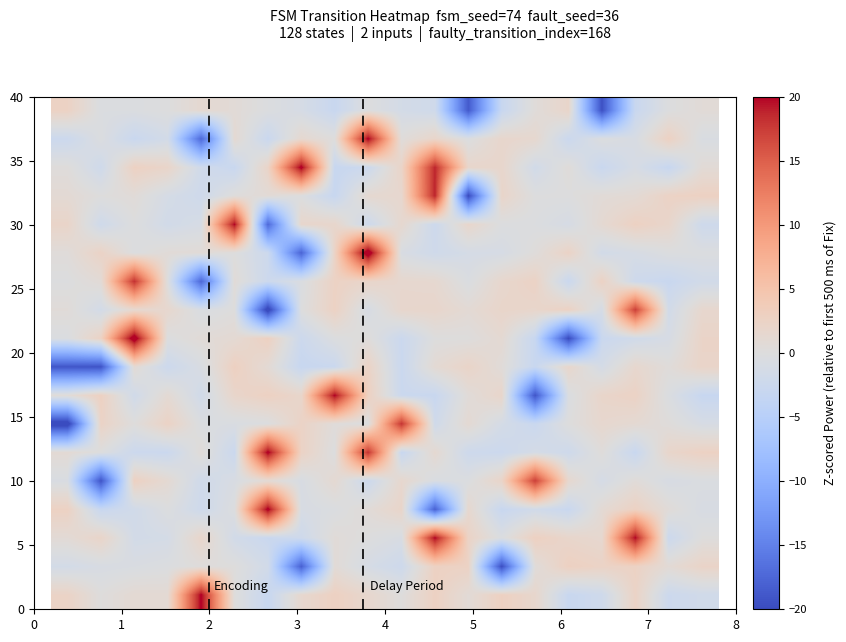

How many distinct data groups are displayed?

18